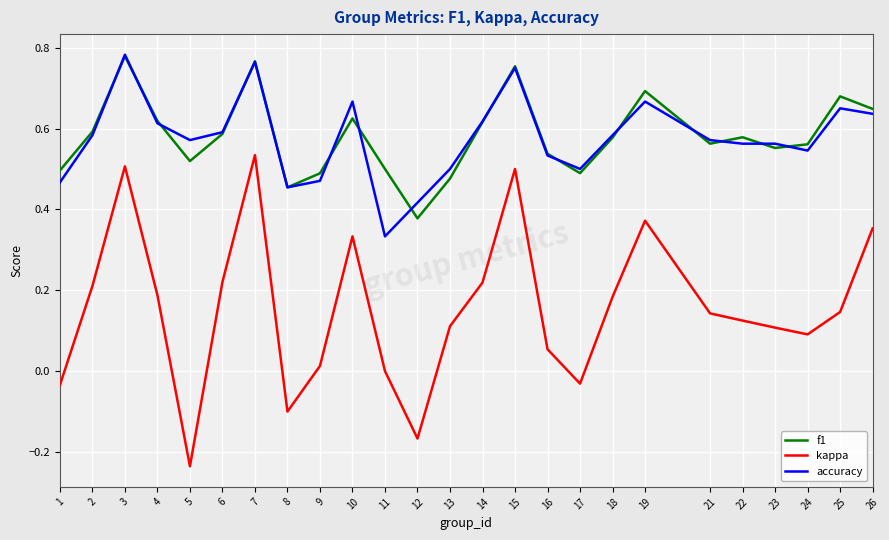

How many accuracy values are between 0 and 1?

25